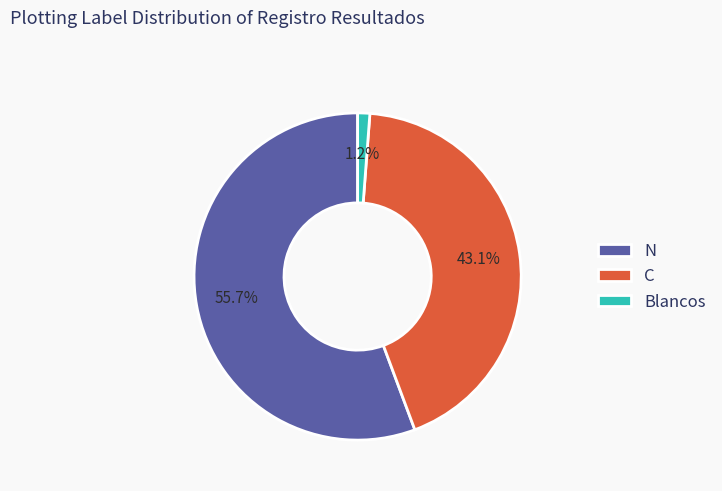

Rank the categories by value from highest to lowest.

N, C, Blancos